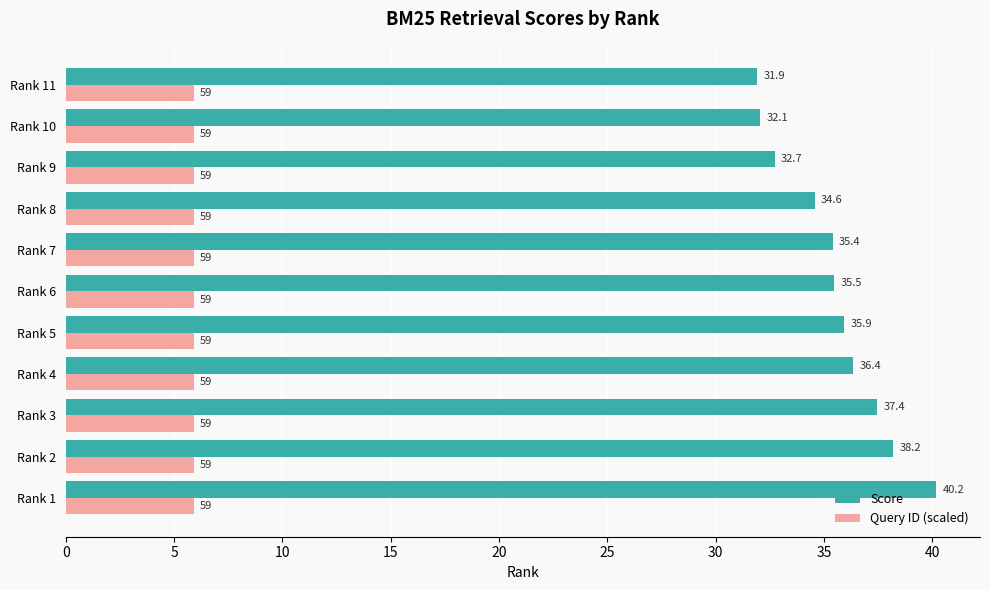

The Query ID (scaled) series shows 3.7 at Rank 11. True or false?

False